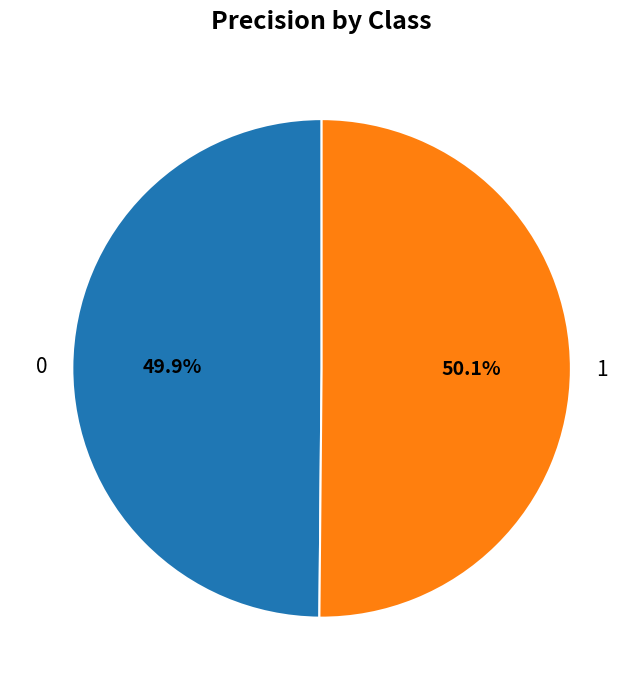

How many slices are in this pie chart?

2